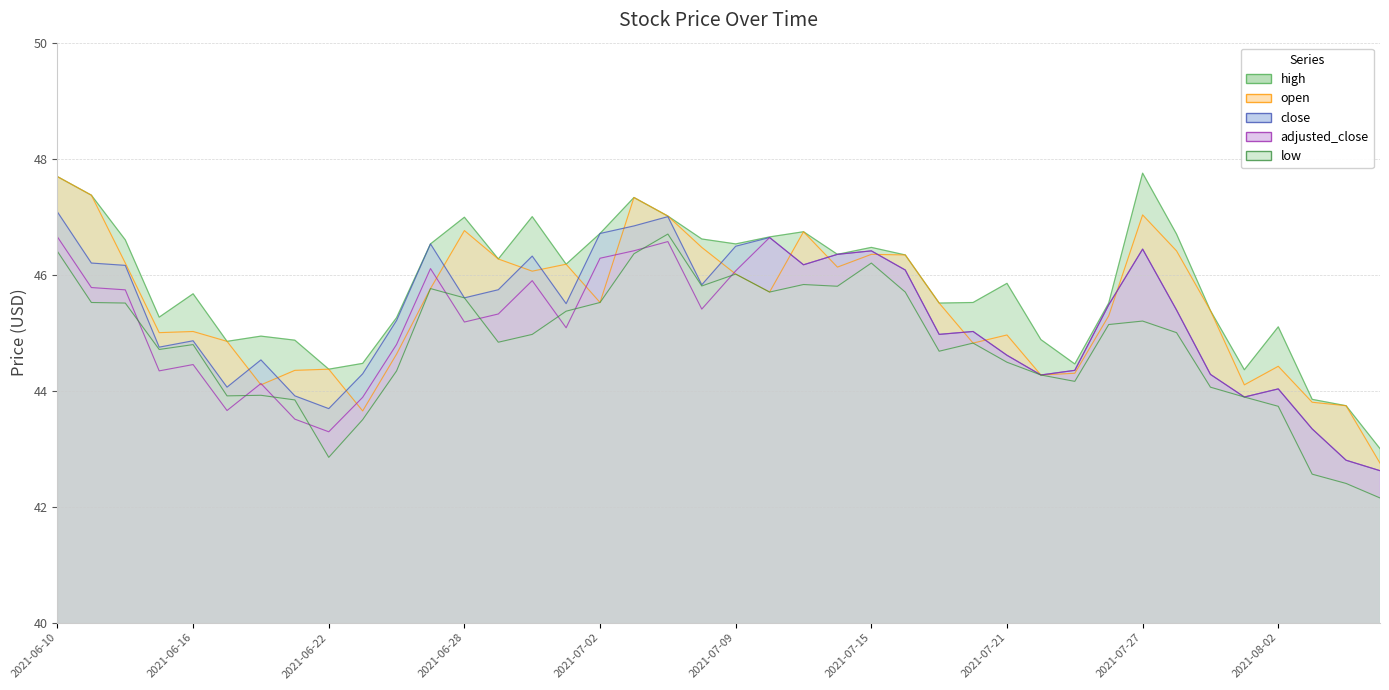

Where does the adjusted_close series first go above 45?

2021-06-10